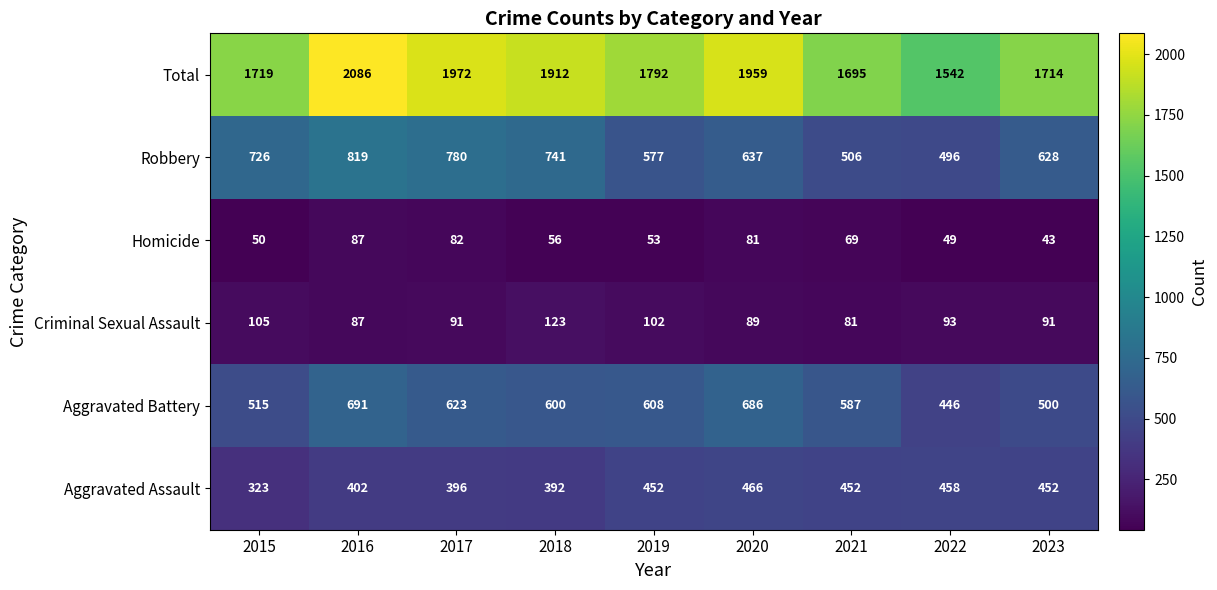

The Robbery series shows 819 at 2016. True or false?

True